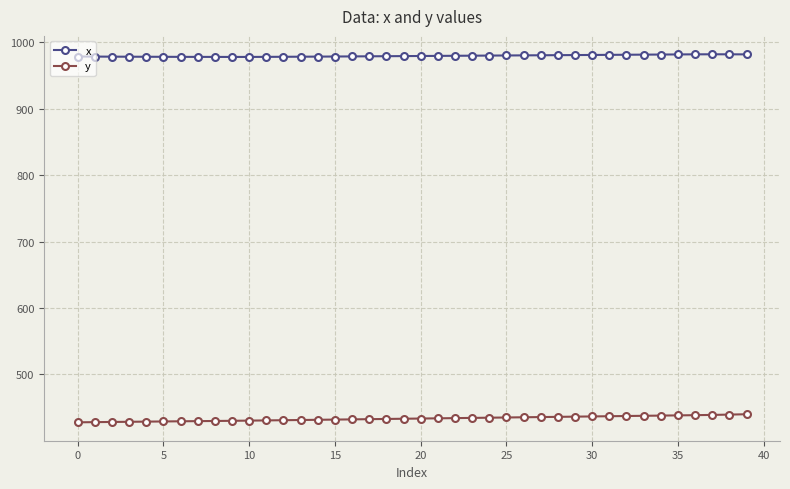

At how many categories does at least one series exceed 950?

40